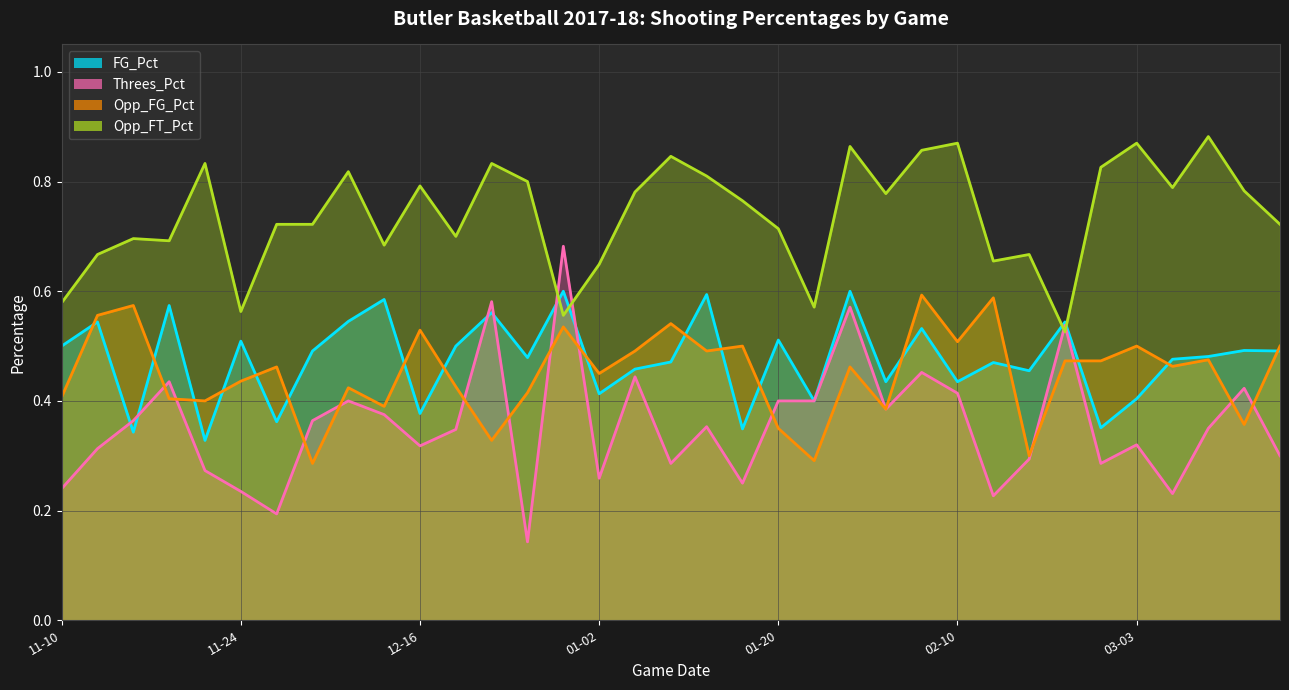

Where is the first local minimum for Opp_FG_Pct?

2017-11-23